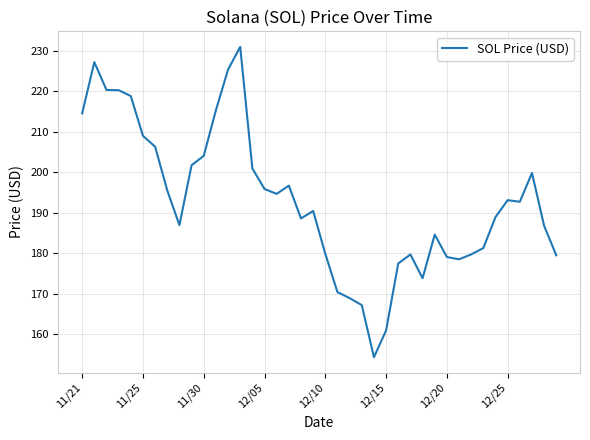

How many lines are shown in the chart?

1